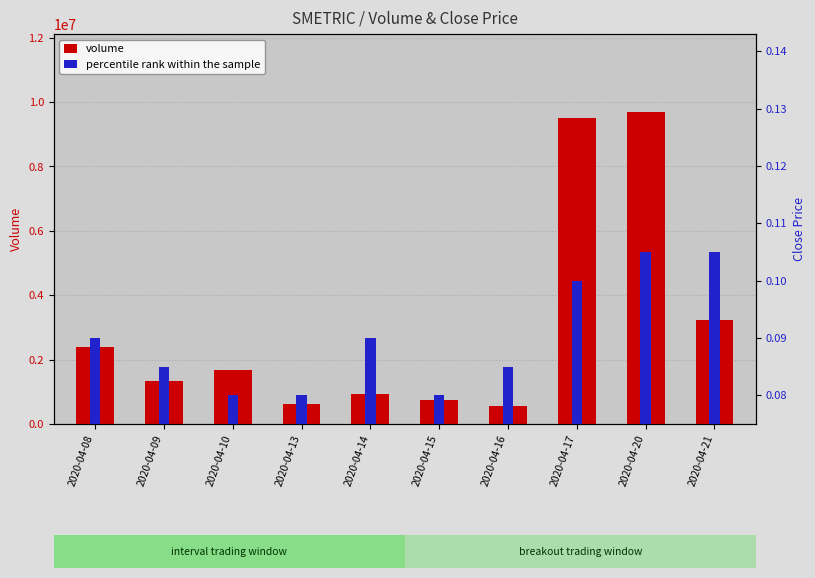

Rank the series by their average value, from highest to lowest.

volume, percentile rank within the sample